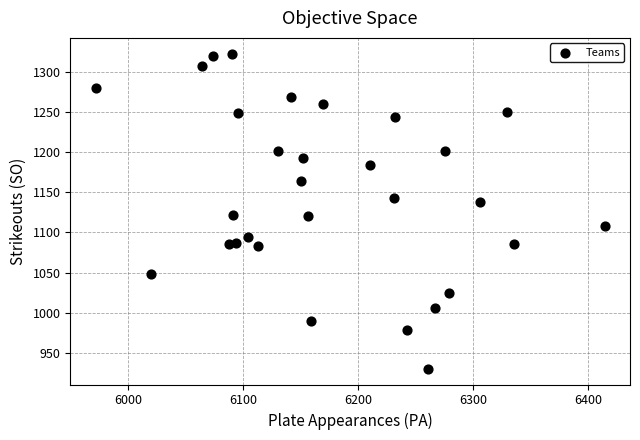

What is the range of Y values (max minus min)?

393